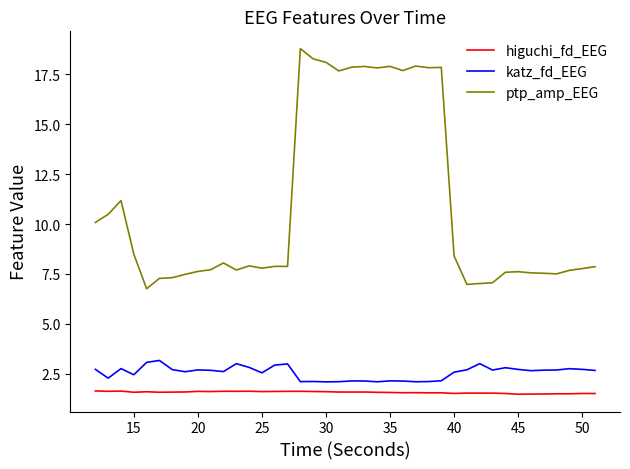

Which series has the widest spread of values?

ptp_amp_EEG